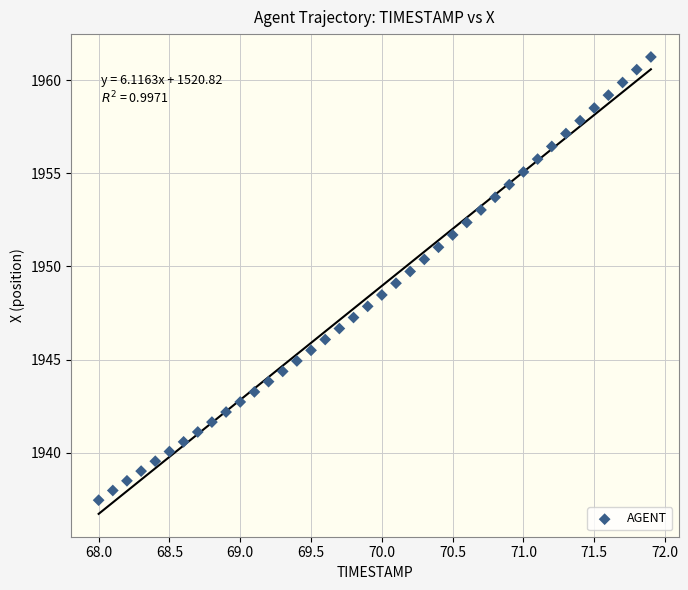

What is the range of Y values (max minus min)?

23.8